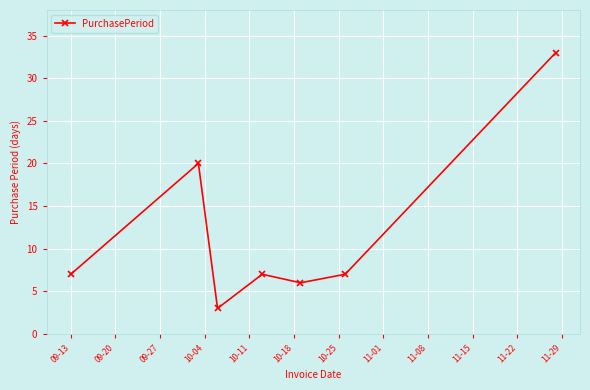

What is the sum of all values?

83